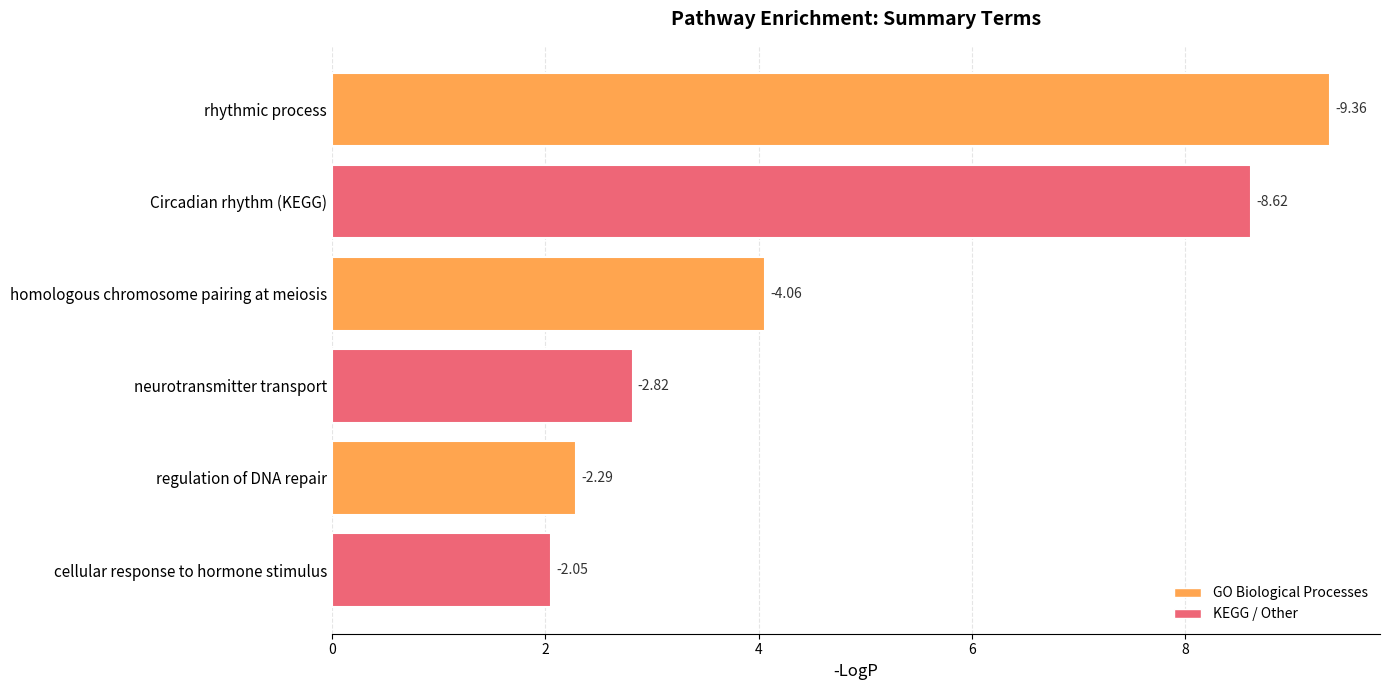

How many bars are there in total?

6